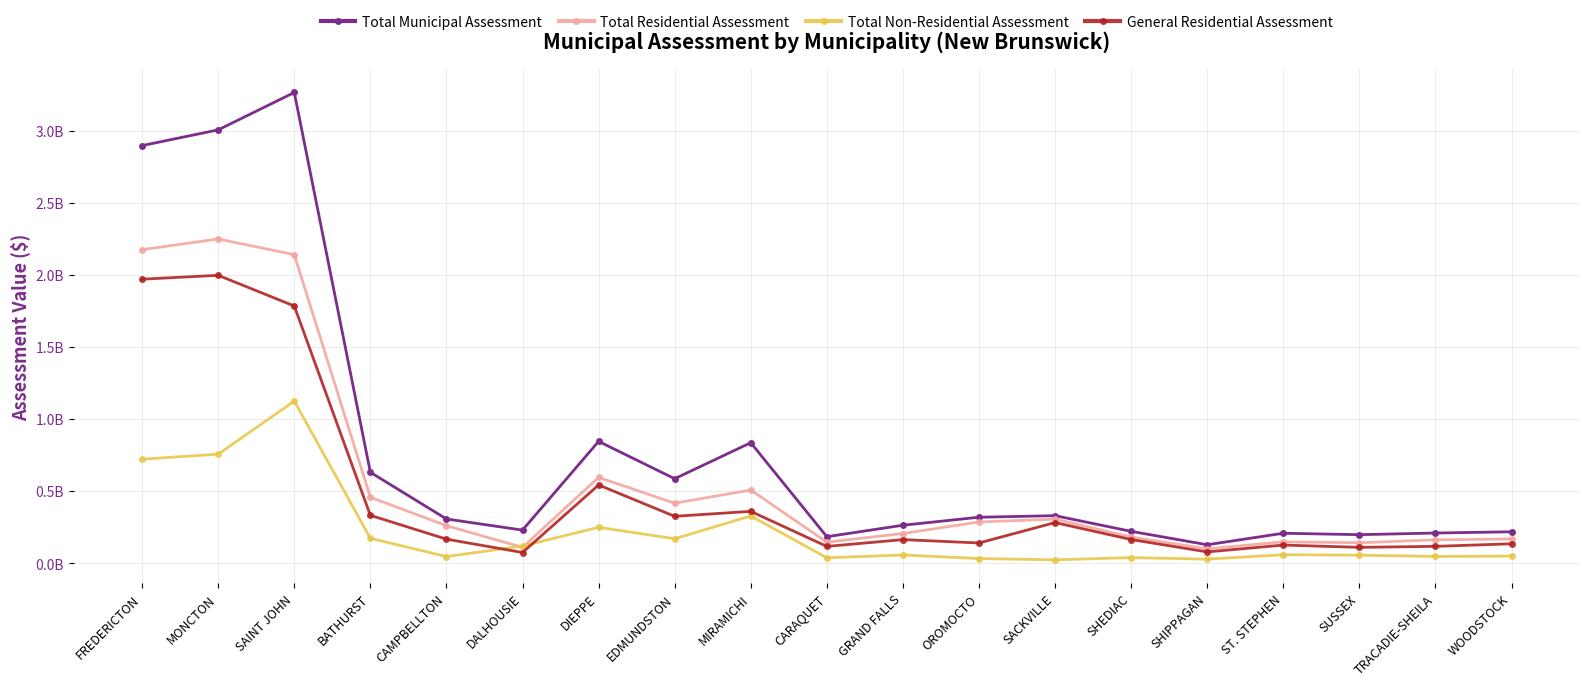

Which series has the largest range (max minus min)?

Total Municipal Assessment